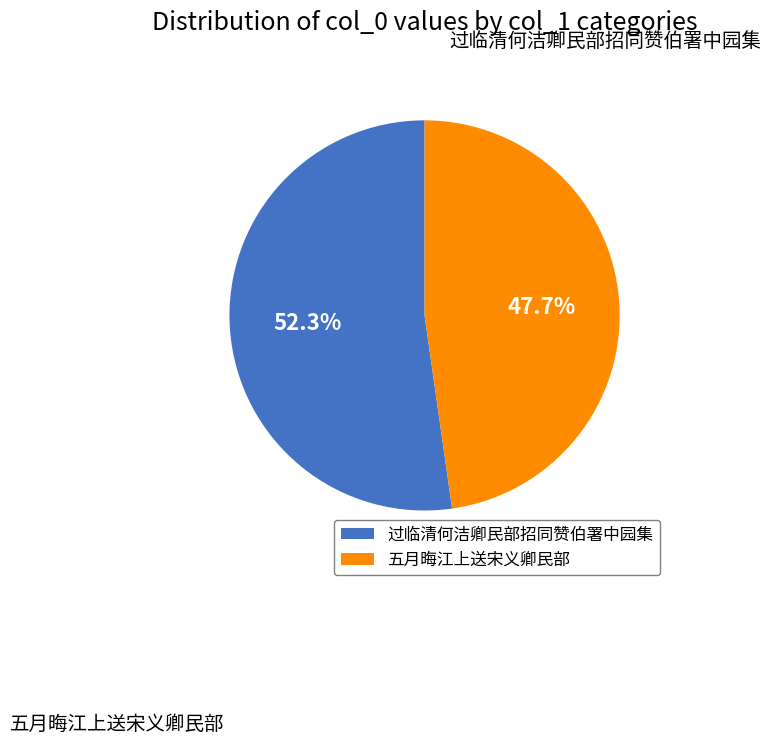

Which category accounts for the majority?

过临清何洁卿民部招同赞伯署中园集